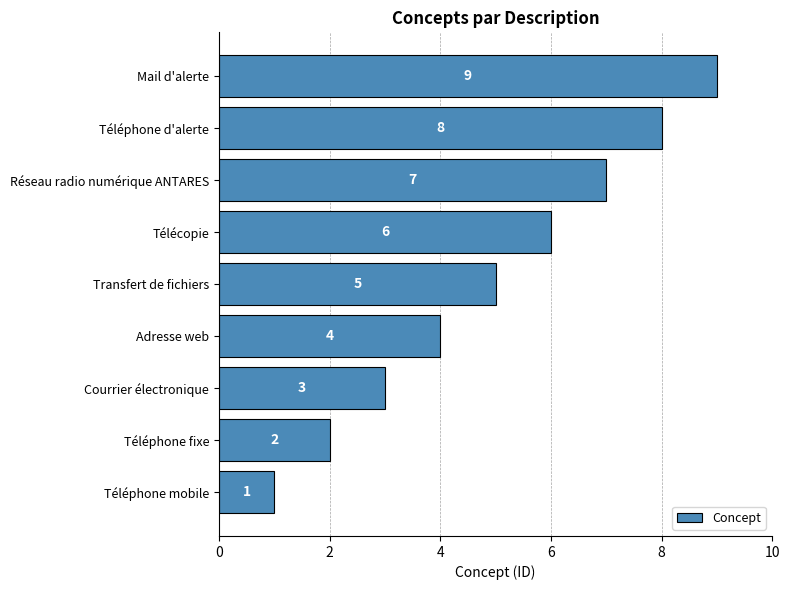

Is it true that the value at Réseau radio numérique ANTARES is 7?

True